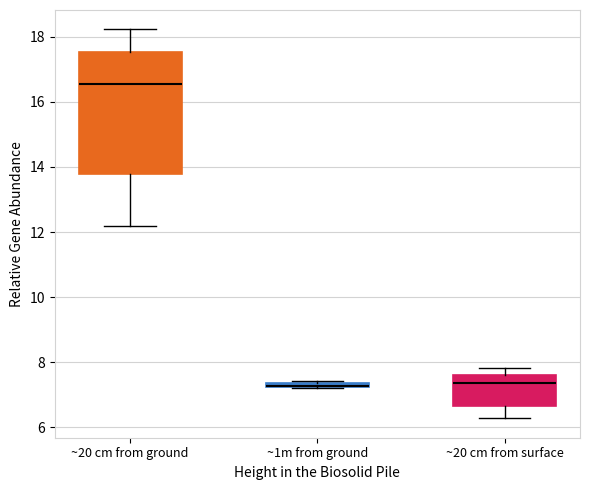

Comparing the boxes themselves (not the whiskers), which one is the tallest?

~20 cm from ground